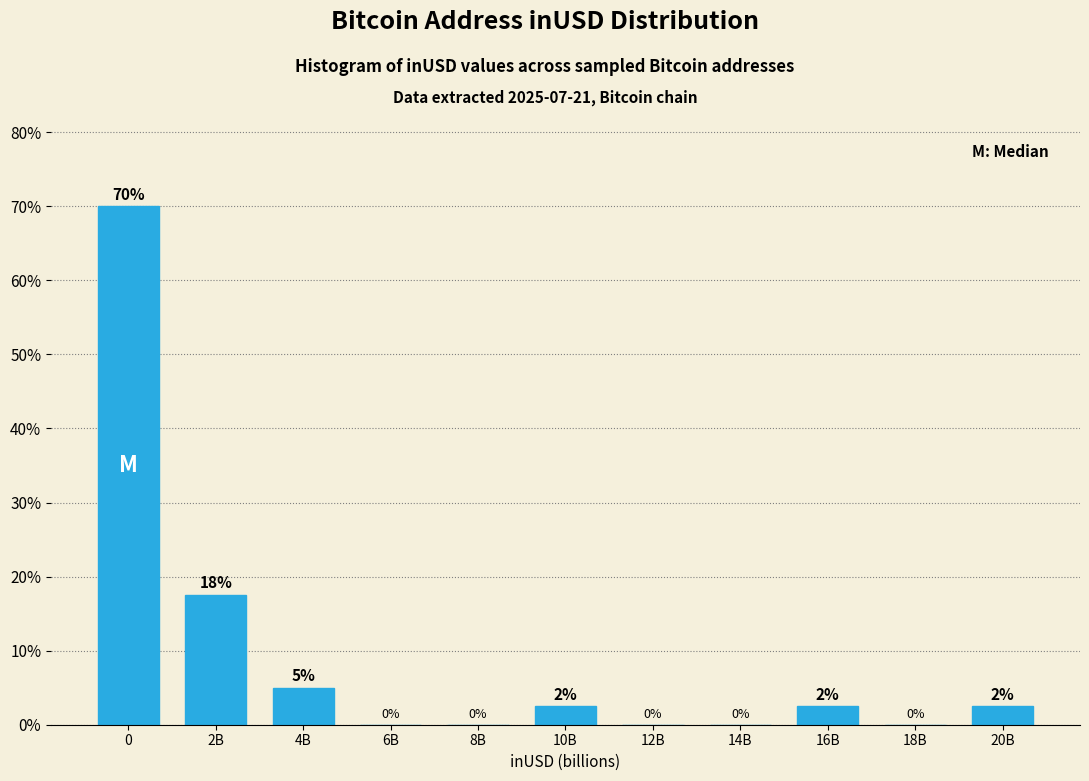

What is the change in value from 4B to 14B?

-5.0